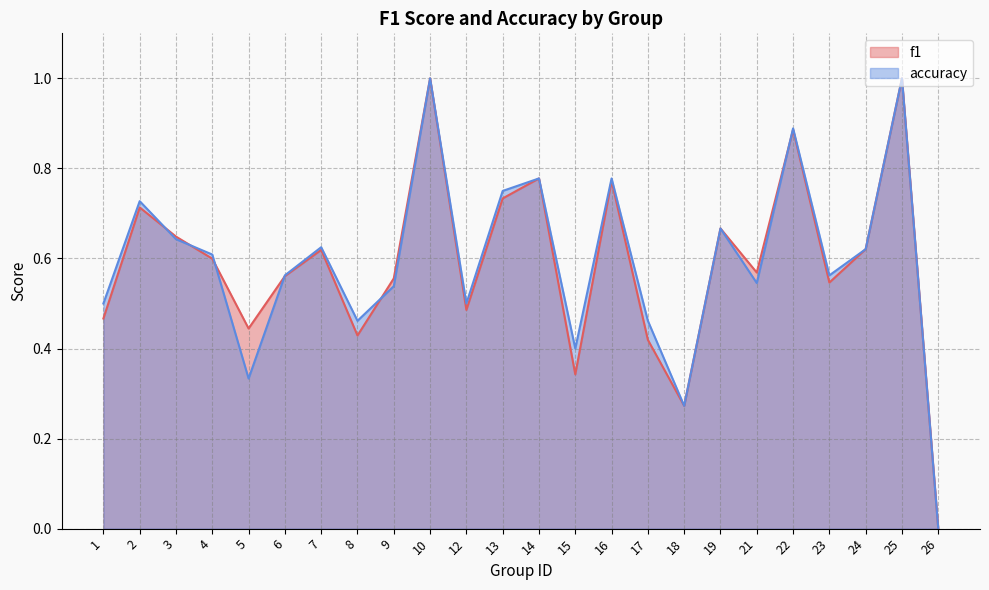

What are all the series names shown in the legend?

f1, accuracy